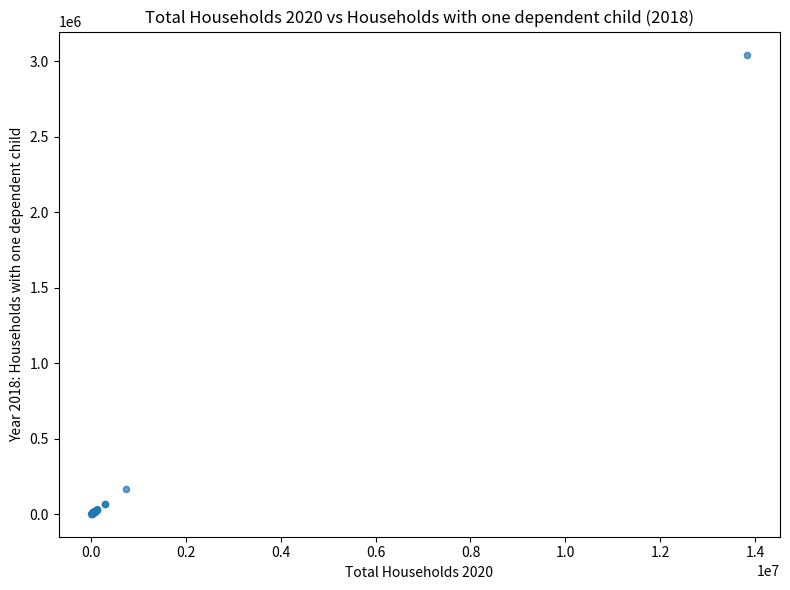

What Y value in the scatter plot is closest to 1522652?

164596